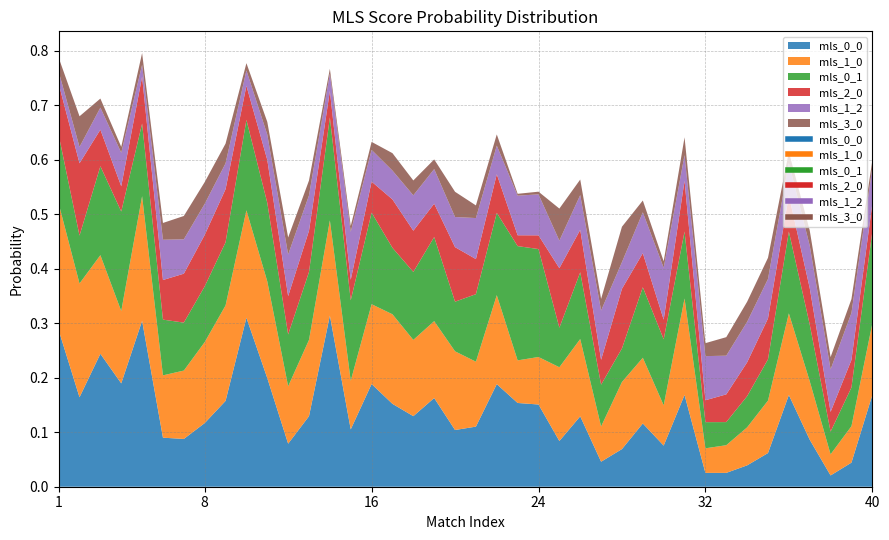

Which has a higher value, 14 or 19?

14